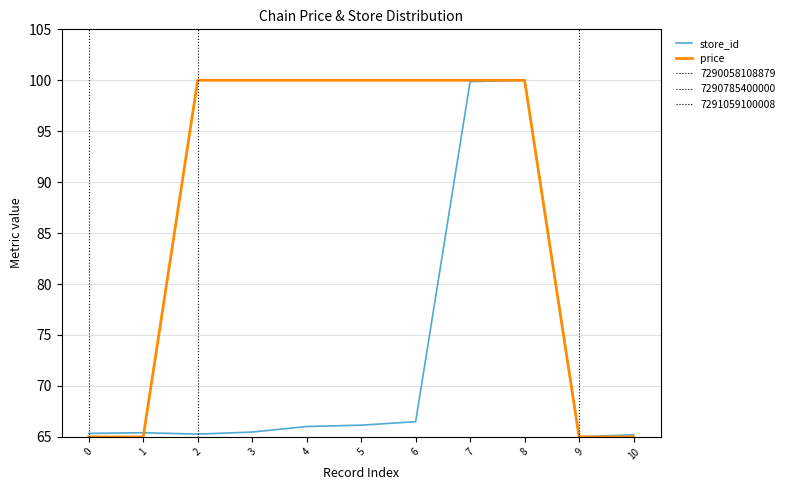

Is the value of price at 3 greater than the value of store_id at 0?

Yes